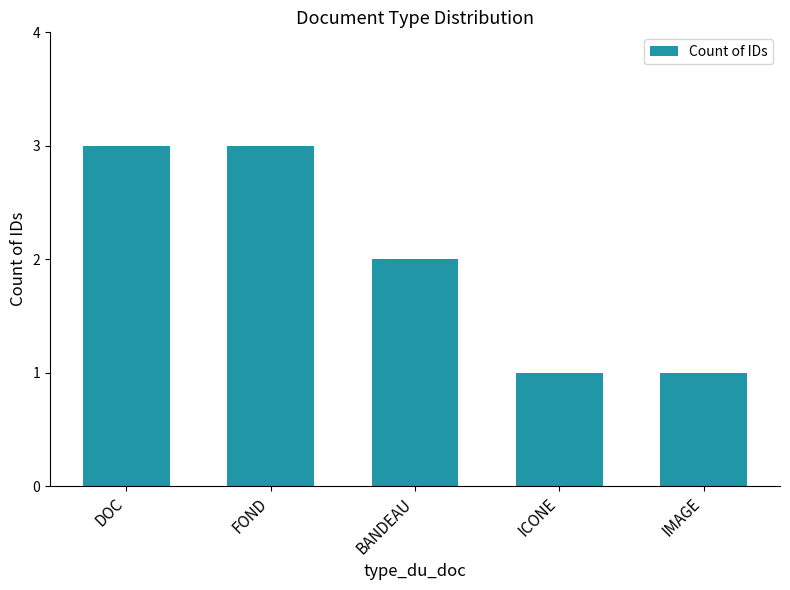

What is the maximum value shown in the chart?

3